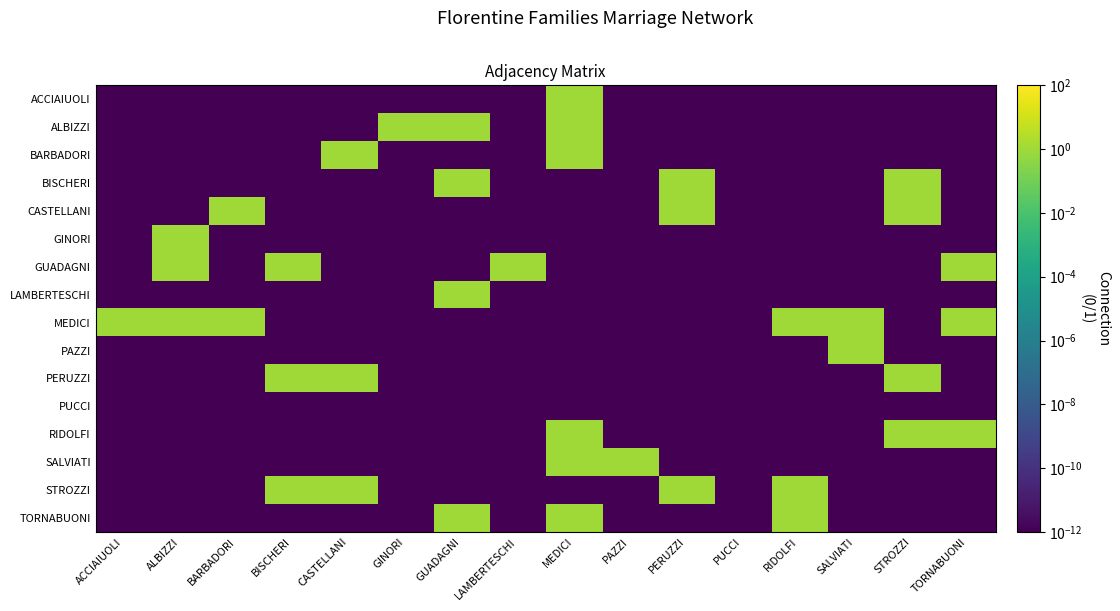

At which category does the chart reach its peak across all series?

MEDICI